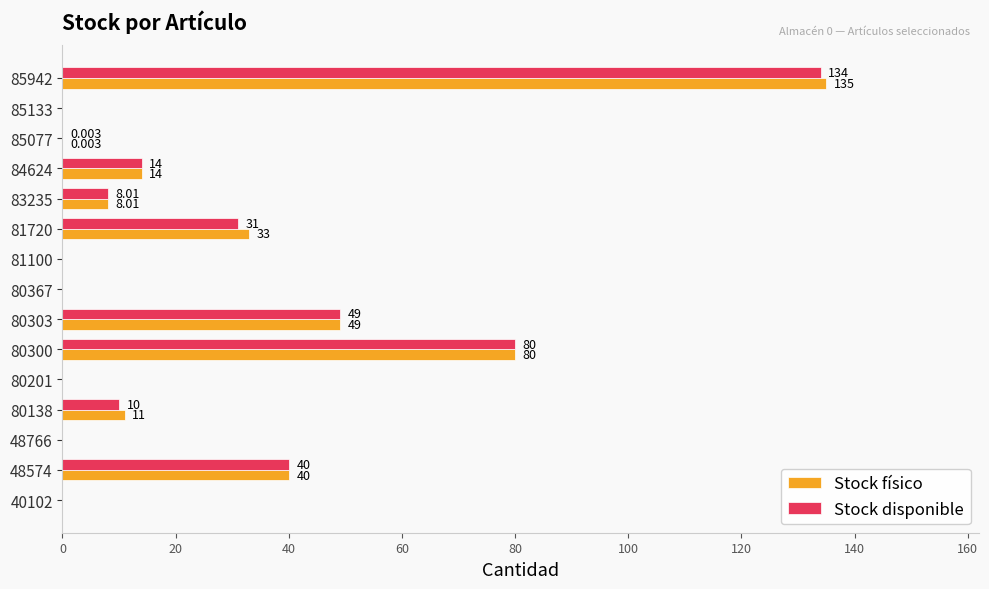

Which series has the largest total across all categories?

Stock físico